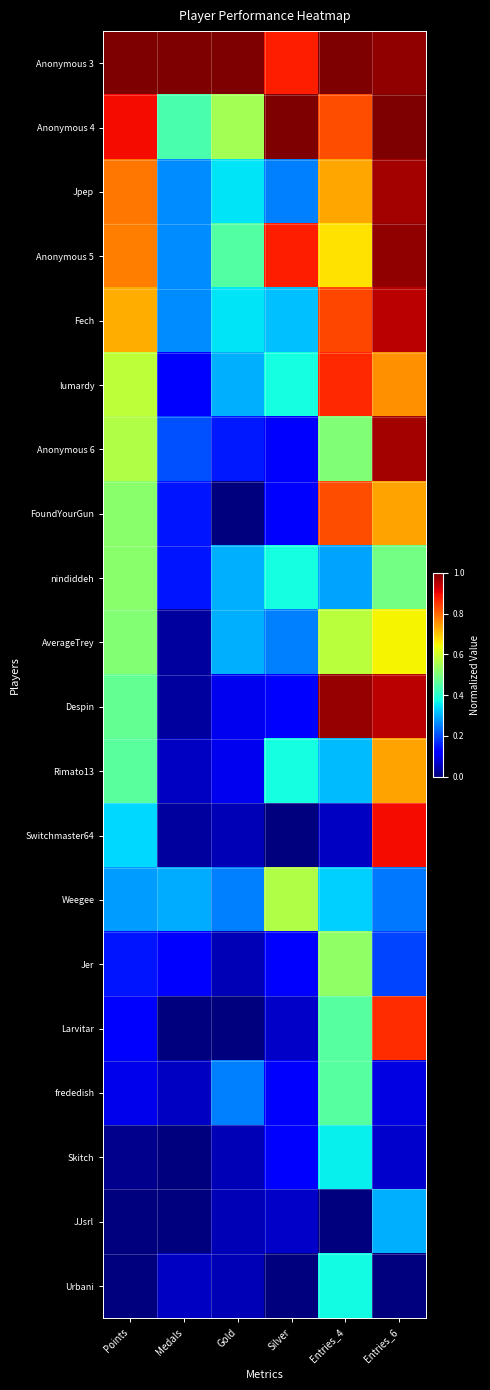

Reading right to left, extract all data points from this chart.

Anonymous 3: Entries_6=1.0	Entries_4=1.0	Silver=0.9	Gold=1.0	Medals=1.0	Points=1.0
Anonymous 4: Entries_6=1.0	Entries_4=0.8	Silver=1.0	Gold=0.6	Medals=0.4	Points=0.9
Jpep: Entries_6=1.0	Entries_4=0.7	Silver=0.2	Gold=0.3	Medals=0.3	Points=0.8
Anonymous 5: Entries_6=1.0	Entries_4=0.7	Silver=0.9	Gold=0.5	Medals=0.3	Points=0.8
Fech: Entries_6=0.9	Entries_4=0.8	Silver=0.3	Gold=0.3	Medals=0.3	Points=0.7
lumardy: Entries_6=0.8	Entries_4=0.9	Silver=0.4	Gold=0.3	Medals=0.1	Points=0.6
Anonymous 6: Entries_6=1.0	Entries_4=0.5	Silver=0.1	Gold=0.1	Medals=0.2	Points=0.6
FoundYourGun: Entries_6=0.7	Entries_4=0.8	Silver=0.1	Gold=0.0	Medals=0.1	Points=0.5
nindiddeh: Entries_6=0.5	Entries_4=0.3	Silver=0.4	Gold=0.3	Medals=0.1	Points=0.5
AverageTrey: Entries_6=0.6	Entries_4=0.6	Silver=0.2	Gold=0.3	Medals=0.0	Points=0.5
Despin: Entries_6=0.9	Entries_4=1.0	Silver=0.1	Gold=0.1	Medals=0.0	Points=0.5
Rimato13: Entries_6=0.7	Entries_4=0.3	Silver=0.4	Gold=0.1	Medals=0.1	Points=0.5
Switchmaster64: Entries_6=0.9	Entries_4=0.1	Silver=0.0	Gold=0.1	Medals=0.0	Points=0.3
Weegee: Entries_6=0.2	Entries_4=0.3	Silver=0.6	Gold=0.2	Medals=0.3	Points=0.3
Jer: Entries_6=0.2	Entries_4=0.5	Silver=0.1	Gold=0.1	Medals=0.1	Points=0.1
Larvitar: Entries_6=0.9	Entries_4=0.5	Silver=0.1	Gold=0.0	Medals=0.0	Points=0.1
frededish: Entries_6=0.1	Entries_4=0.5	Silver=0.1	Gold=0.2	Medals=0.1	Points=0.1
Skitch: Entries_6=0.1	Entries_4=0.4	Silver=0.1	Gold=0.1	Medals=0.0	Points=0.0
JJsrl: Entries_6=0.3	Entries_4=0.0	Silver=0.1	Gold=0.1	Medals=0.0	Points=0.0
Urbani: Entries_6=0.0	Entries_4=0.4	Silver=0.0	Gold=0.1	Medals=0.1	Points=0.0